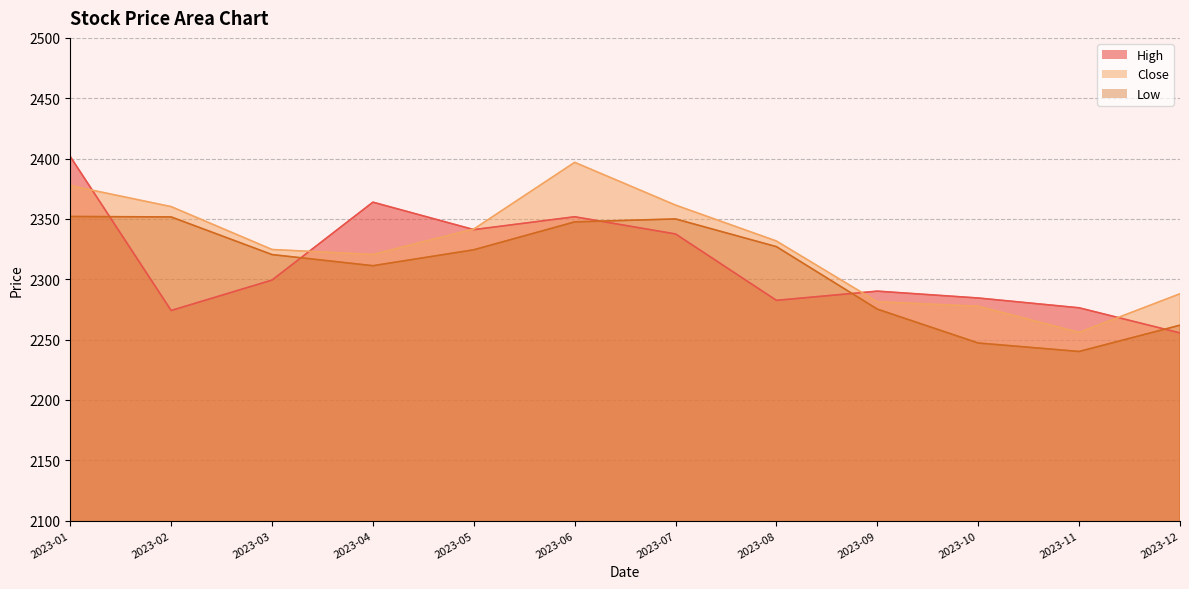

What is the value of the High point at the 11th from the left?

2276.3